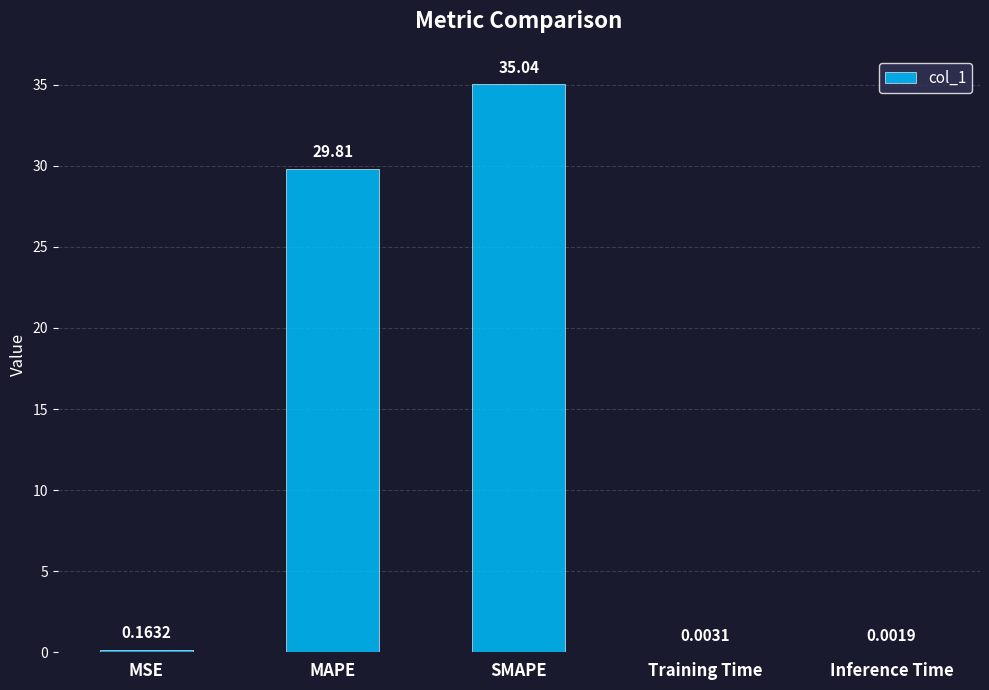

At which category does the chart reach its peak across all series?

SMAPE